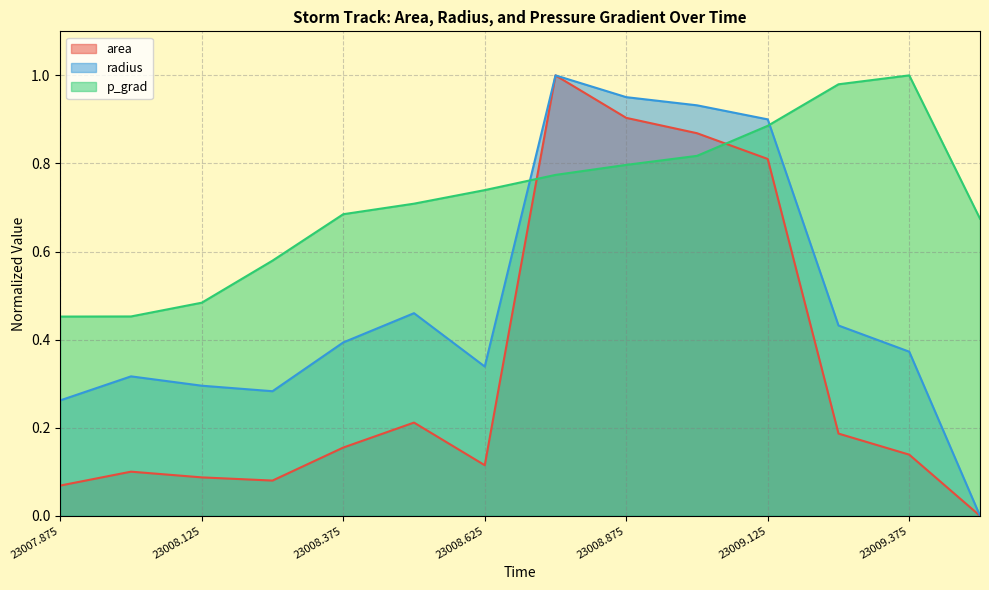

List the series in order of their overall mean, lowest first.

area, radius, p_grad